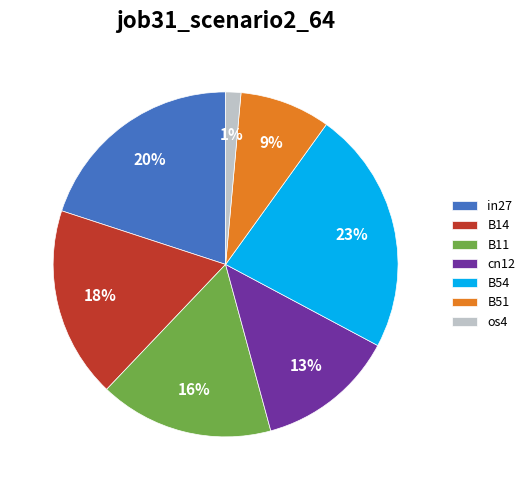

How many slices are in this pie chart?

7